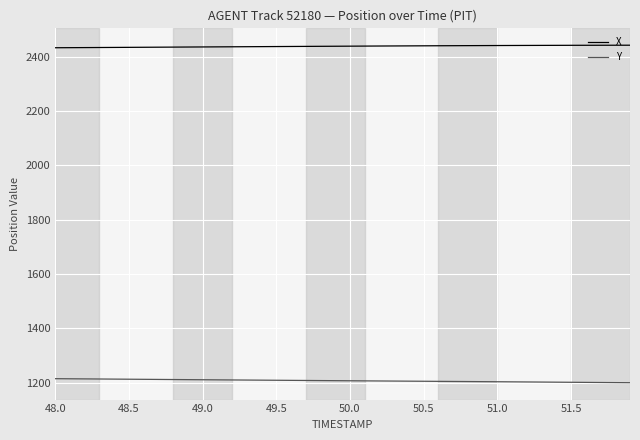

Which series has the largest total across all categories?

X